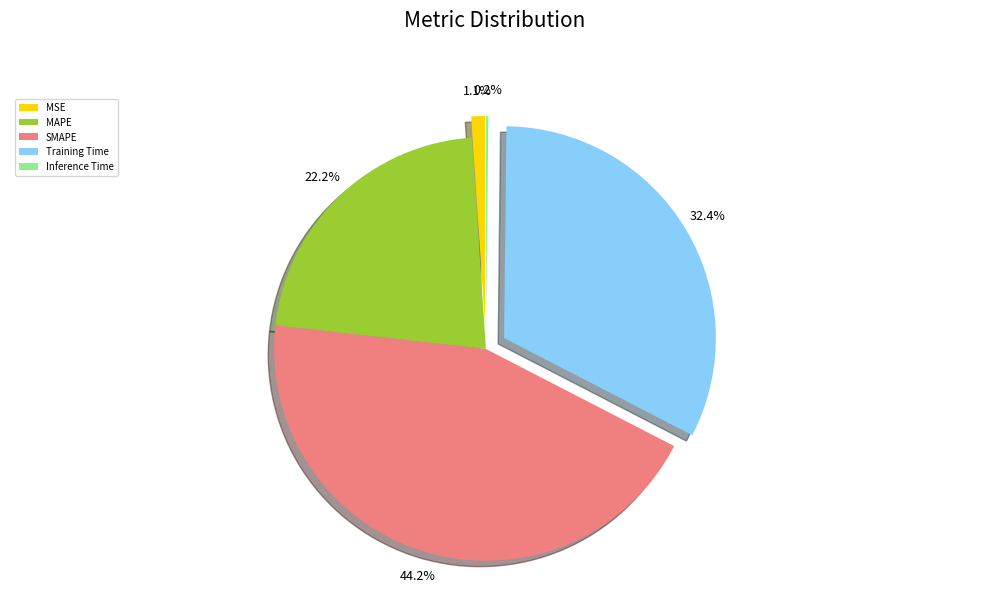

Which has a higher value, MAPE or MSE?

MAPE